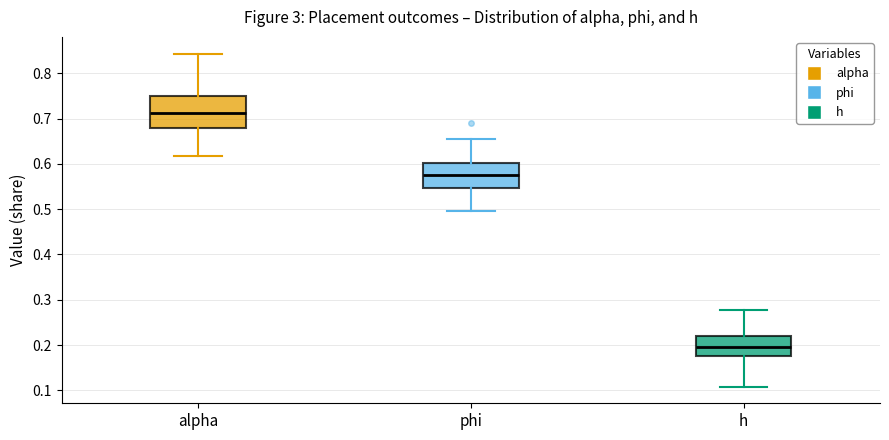

Reading left to right, transcribe this box plot: for each box, give where its median line is, the range the box spans, and where its two whiskers end, as read against the y-axis. The values are not printed on the chart, so give them approximately, as read against the axis.

alpha: median 0.71, box 0.68 to 0.75, whiskers 0.62 to 0.84
phi: median 0.58, box 0.55 to 0.60, whiskers 0.50 to 0.66
h: median 0.20, box 0.18 to 0.22, whiskers 0.11 to 0.28